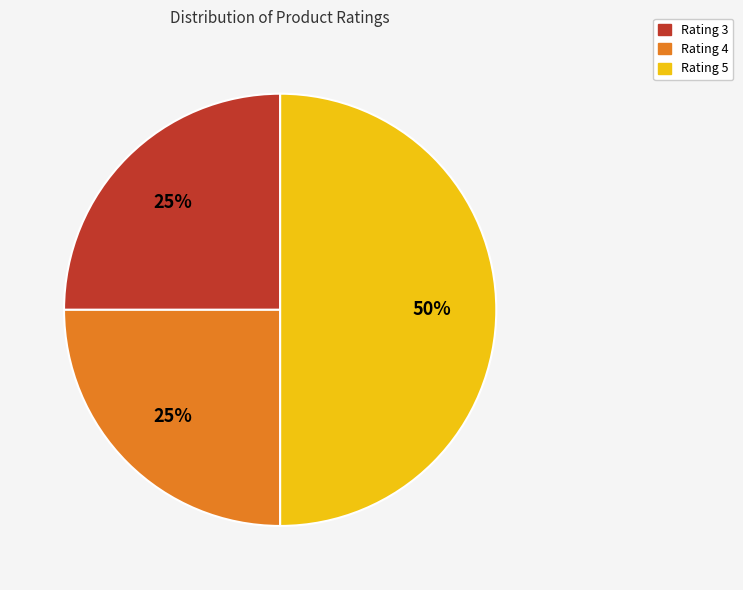

To the nearest percent, what percentage of the pie is Rating 3?

25%